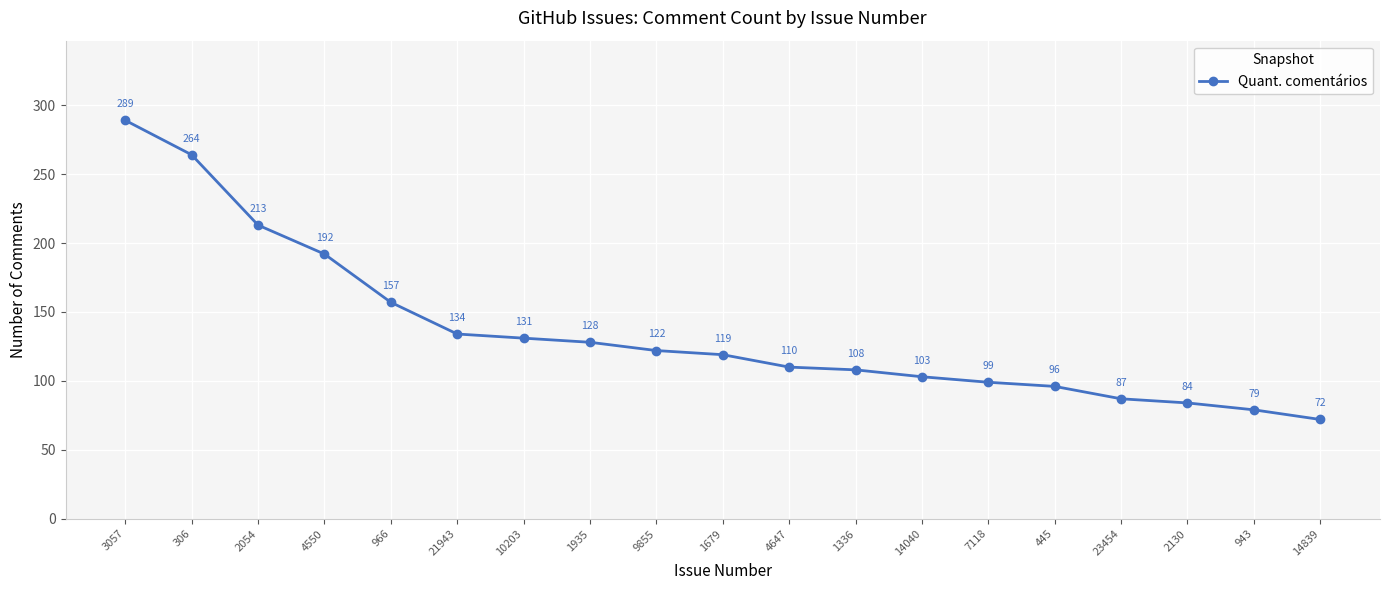

What is the minimum value shown in the chart?

72